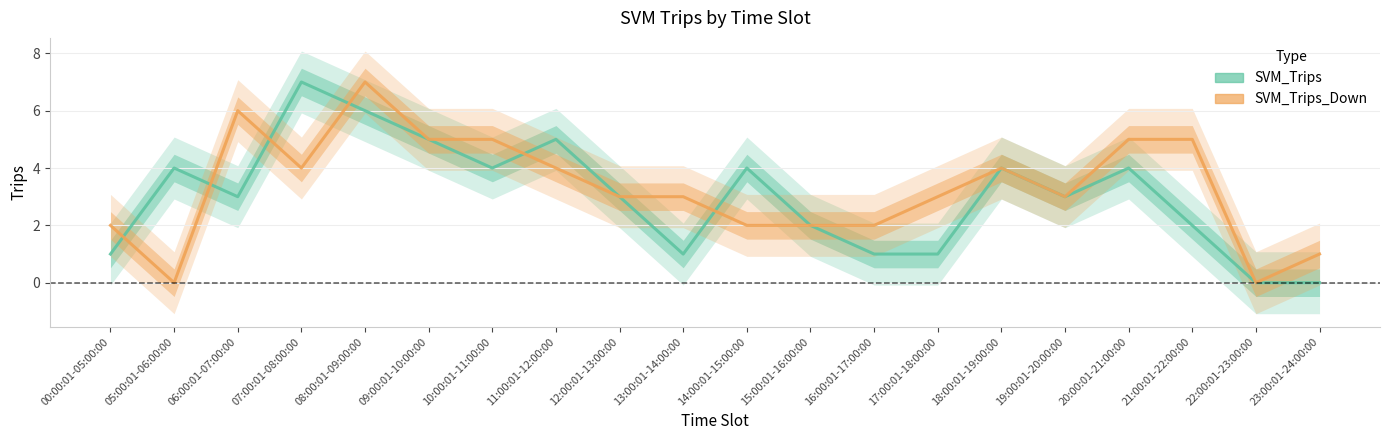

Where is the first local maximum for SVM_Trips?

05:00:01-06:00:00